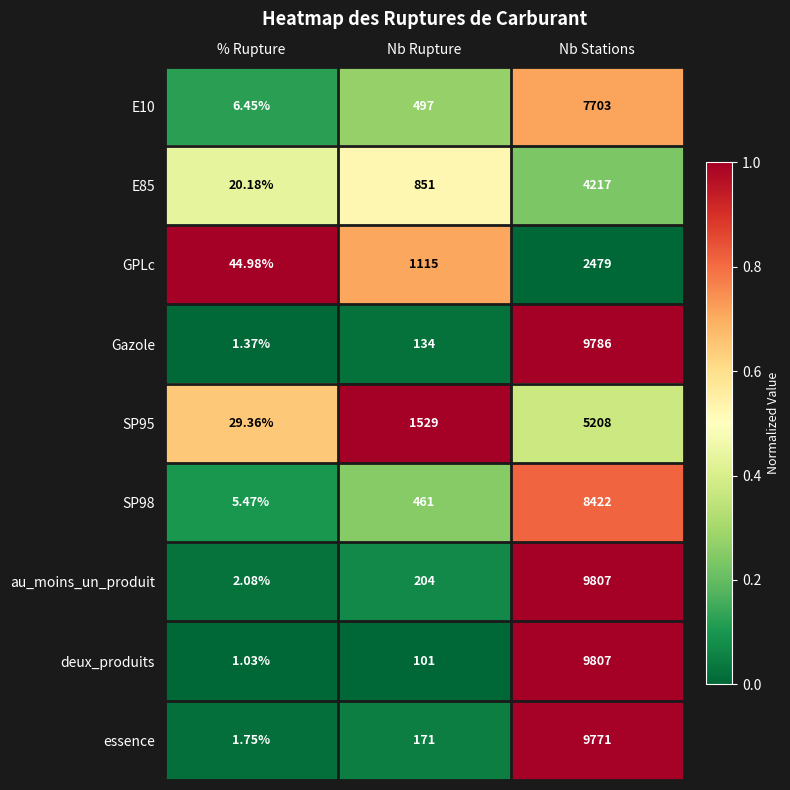

Rank the categories by au_moins_un_produit value from highest to lowest.

Nb Stations, Nb Rupture, % Rupture